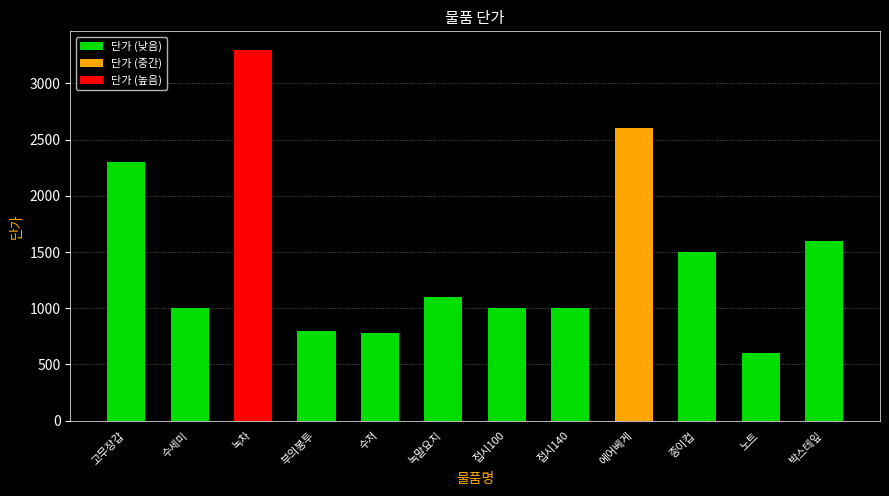

The 단가 (낮음) series shows 1000 at 접시100. True or false?

True